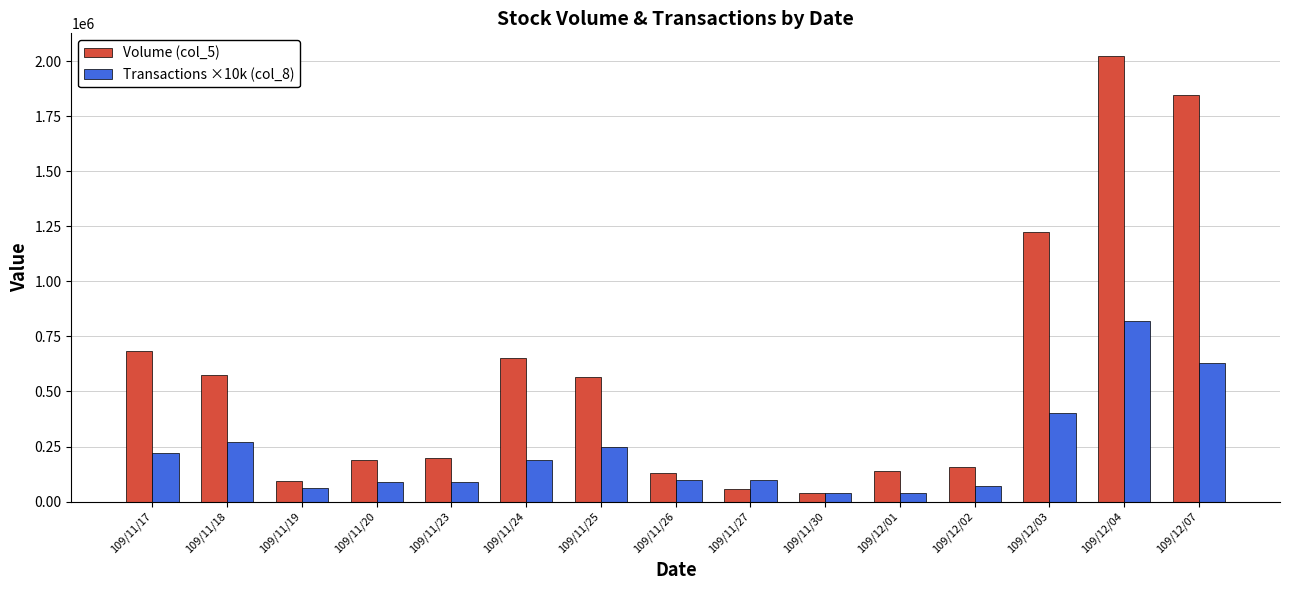

The Transactions ×10k (col_8) series shows 60000 at 109/11/19. True or false?

True